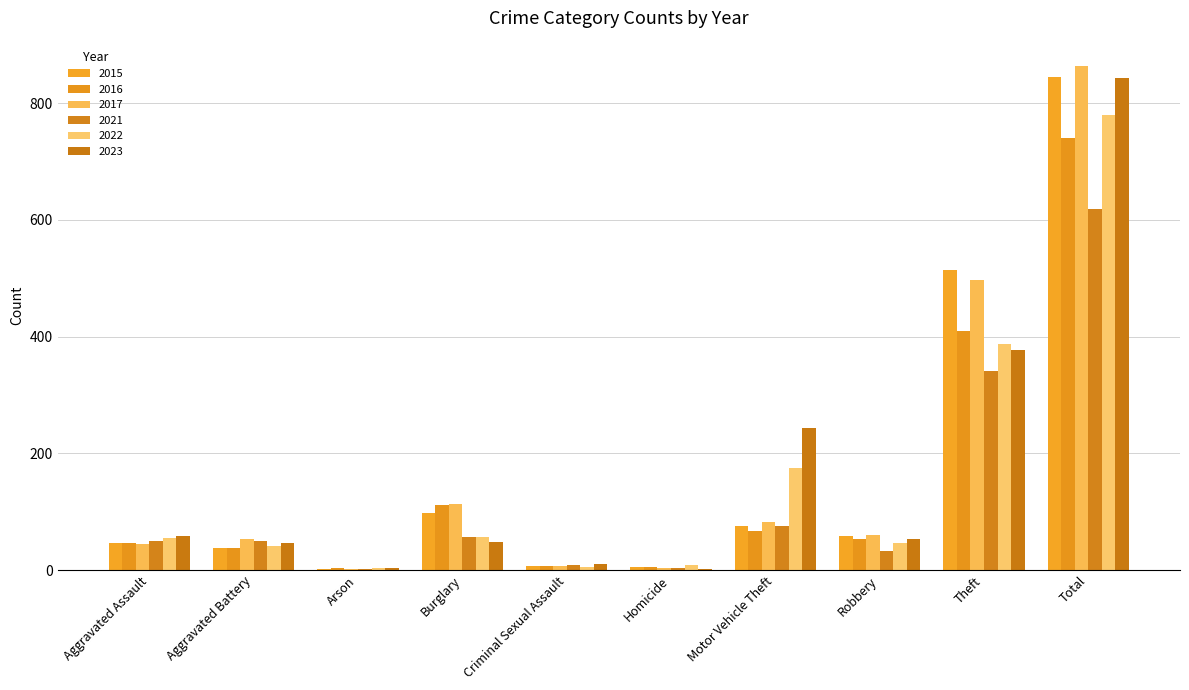

Rank the categories by 2015 value from highest to lowest.

Total, Theft, Burglary, Motor Vehicle Theft, Robbery, Aggravated Assault, Aggravated Battery, Criminal Sexual Assault, Homicide, Arson